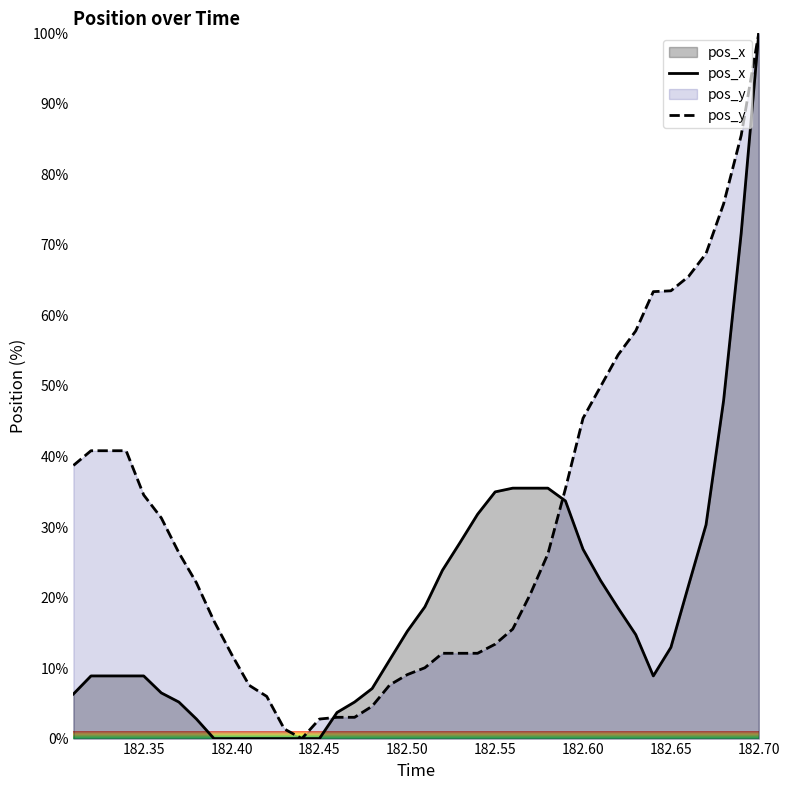

At which category is the sum across all series the highest?

182.70